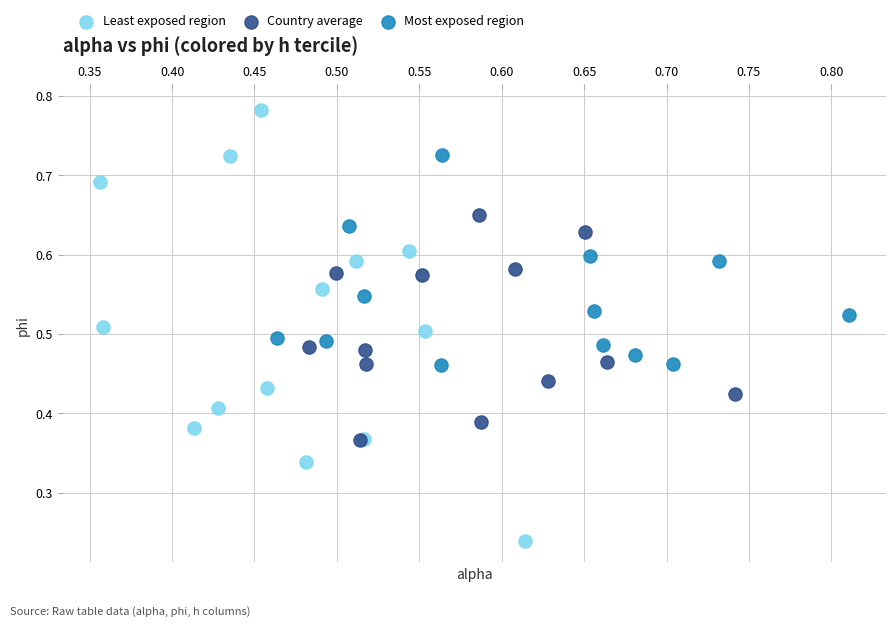

Which series contains the lowest Y value?

Least exposed region